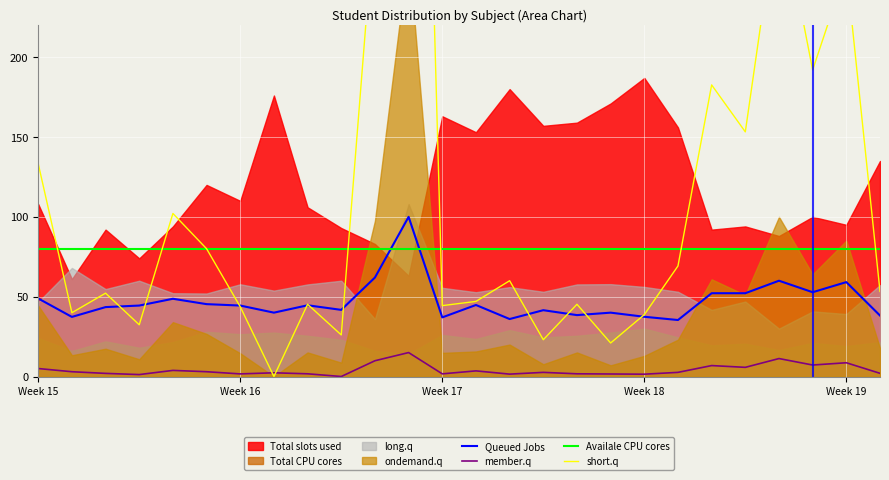

In member.q, how many points are higher than both neighbors (excluding endpoints)?

8